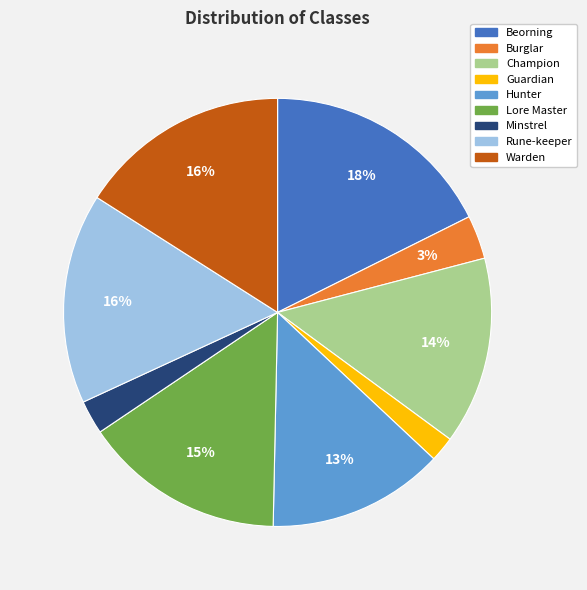

To the nearest percent, what is the average slice percentage?

11%